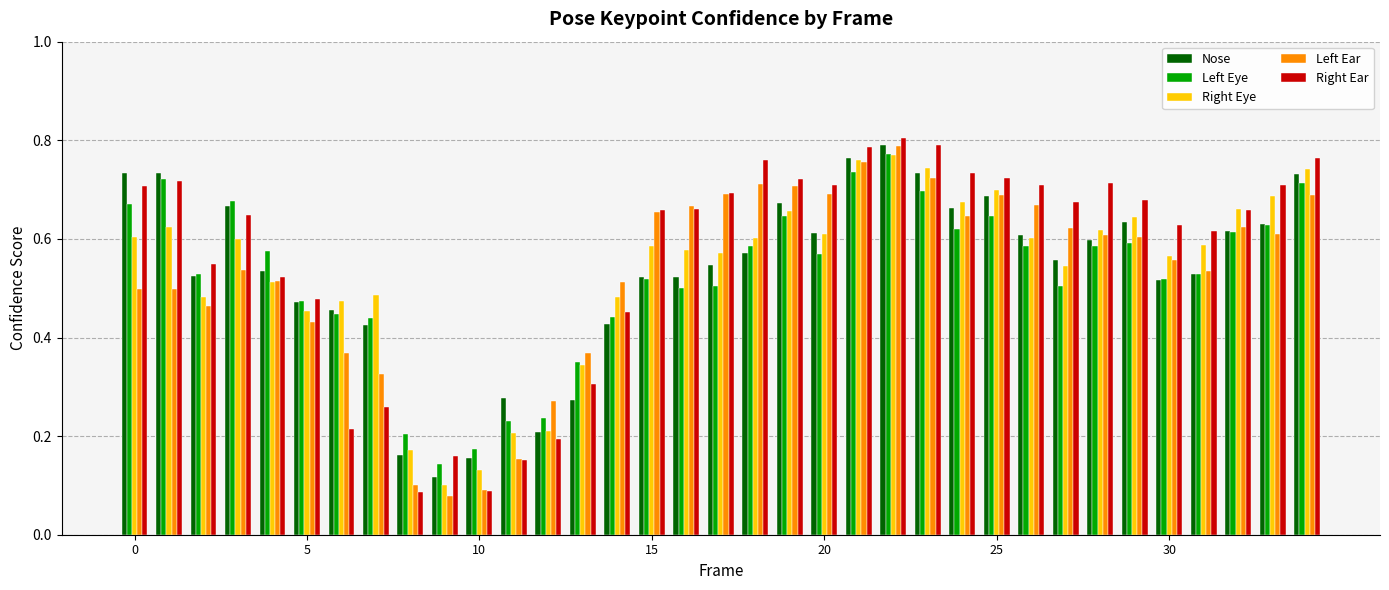

What is the sum of all Left Ear values?

18.5